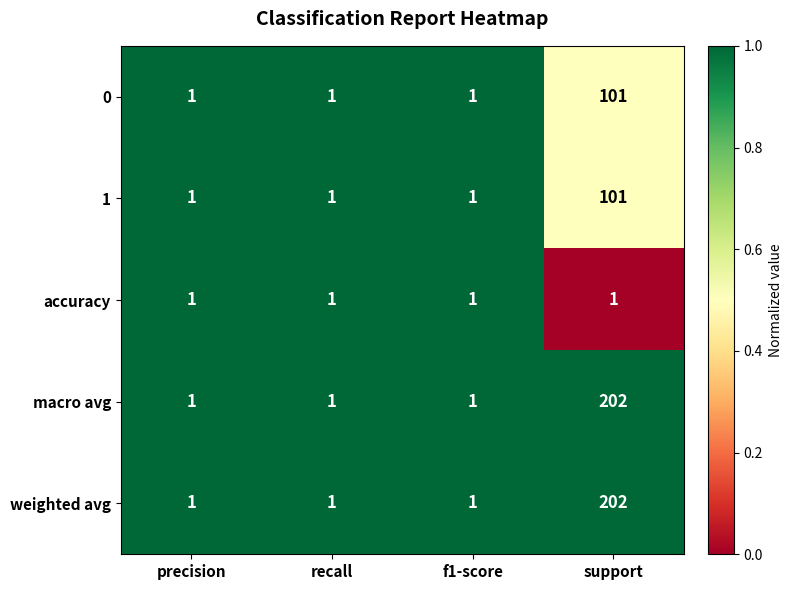

What is the greatest value displayed?

202